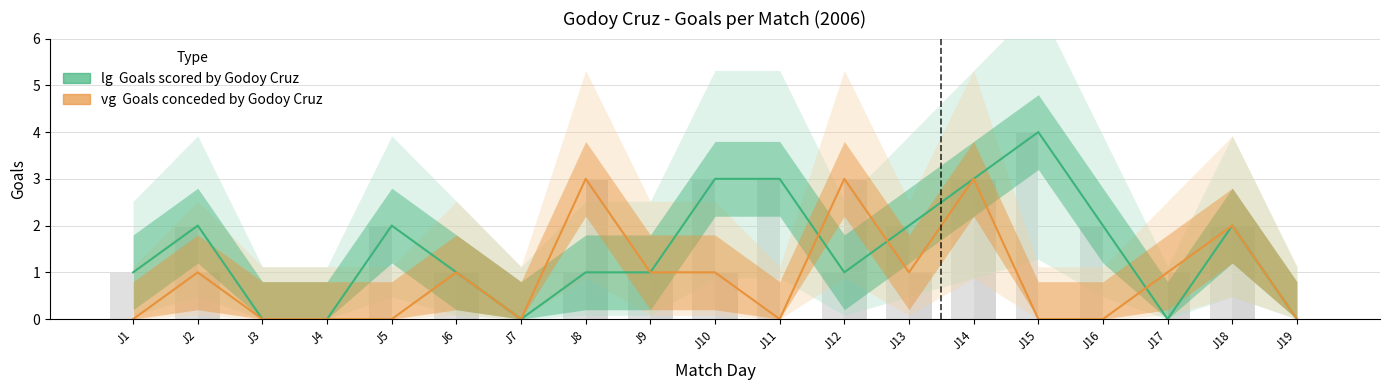

True or false: vg has a value of 1 at J2.

True